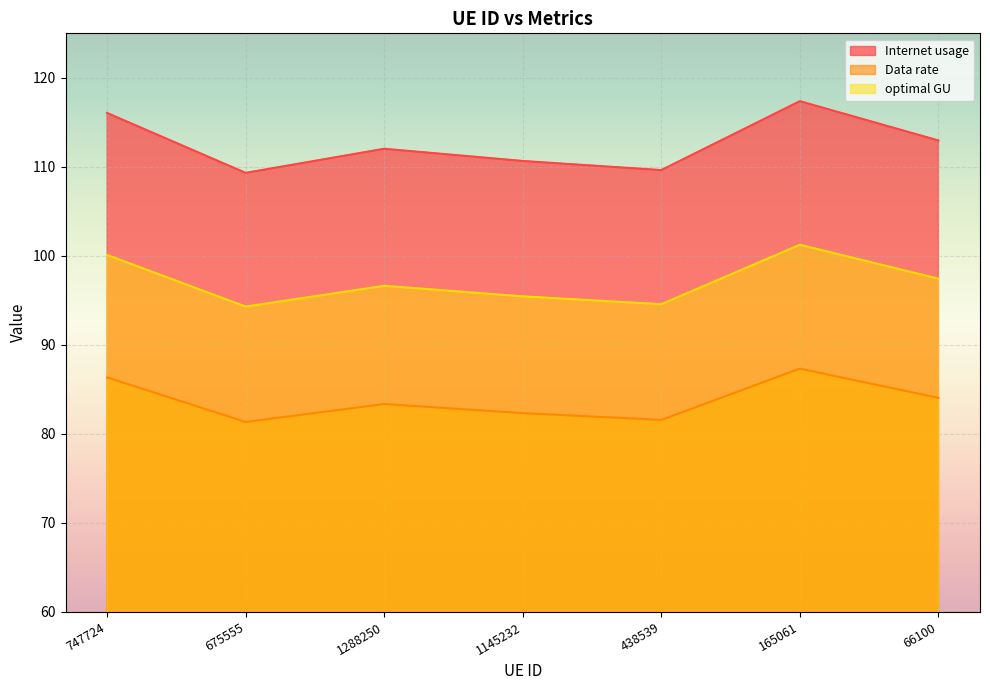

Read the Data rate value at 747724.

86.3